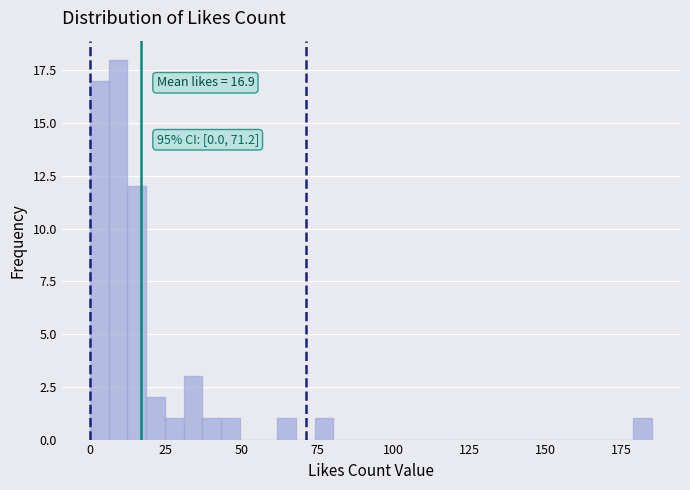

Read against the x-axis, roughly where is the centre of the tallest bar?

10